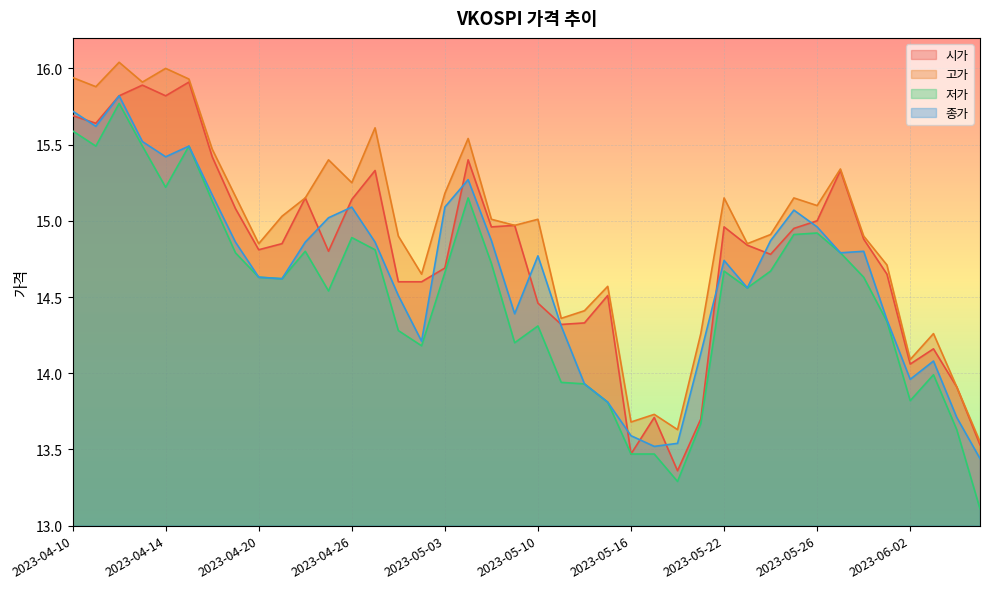

At which category does 종가 reach its first local valley?

2023-04-11